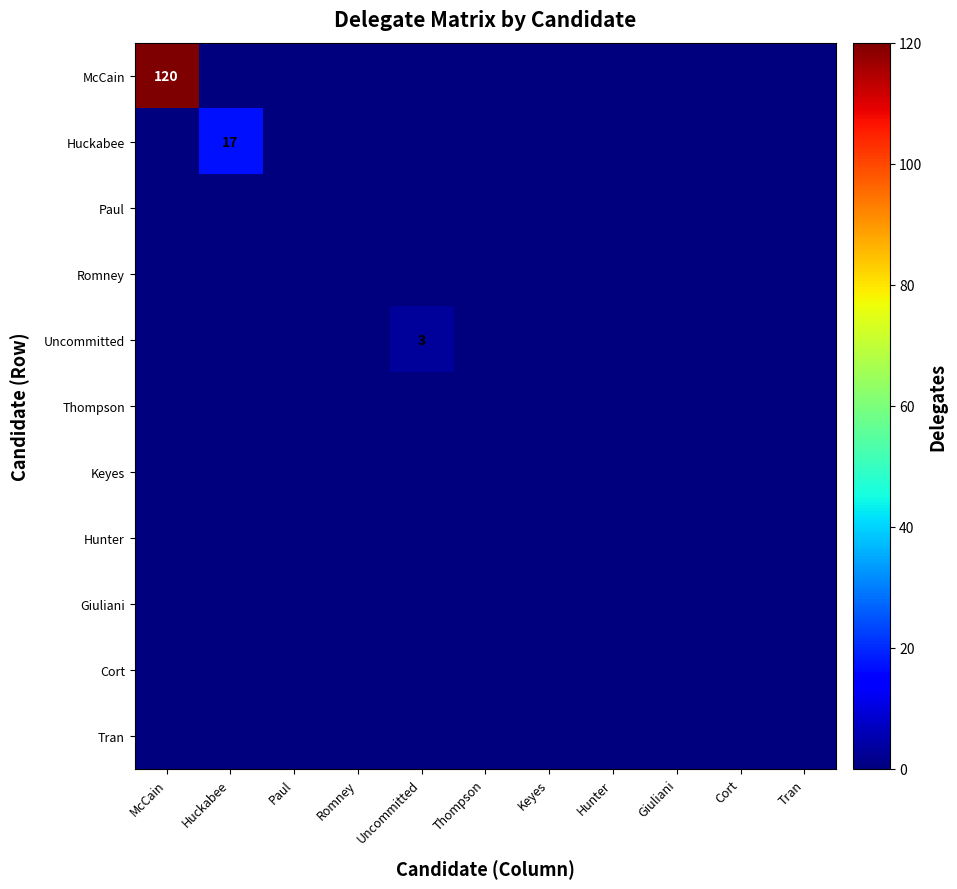

Where is McCain nearest to the value 60?

McCain